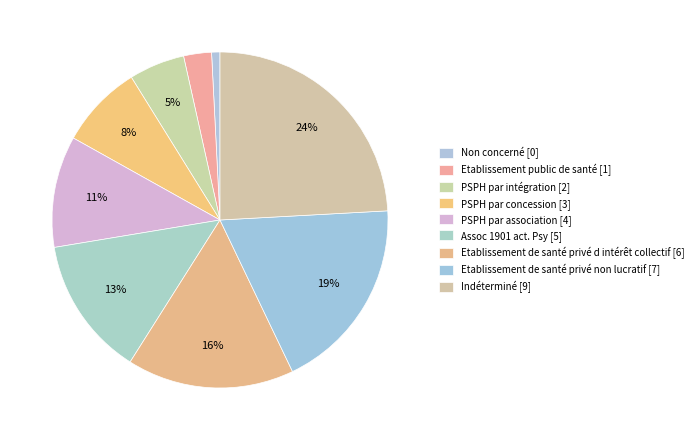

Does Indéterminé account for over 50% of the chart?

No